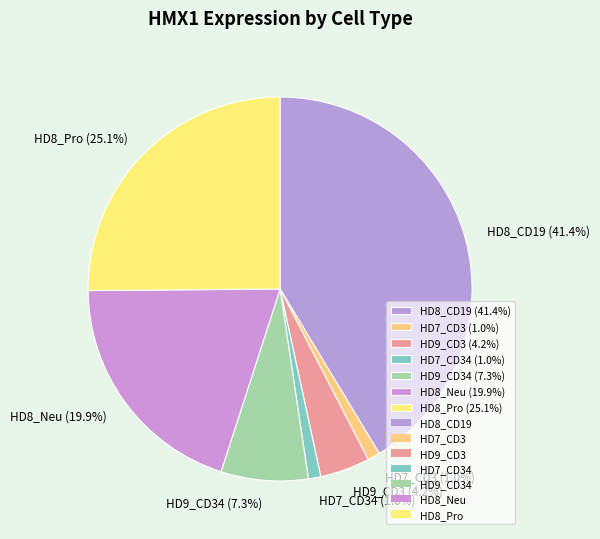

What is the largest slice in the pie chart?

HD8_CD19 (41.4%)